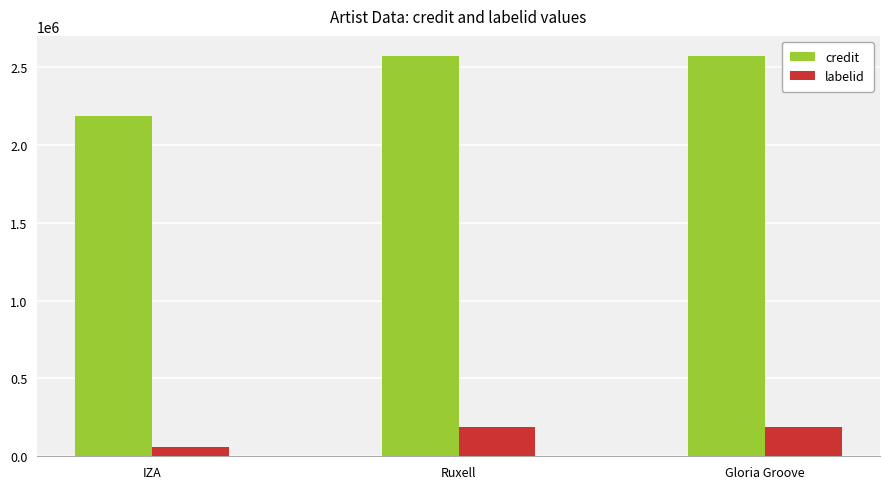

What value does the labelid series have at Ruxell, to the nearest 10?

185570